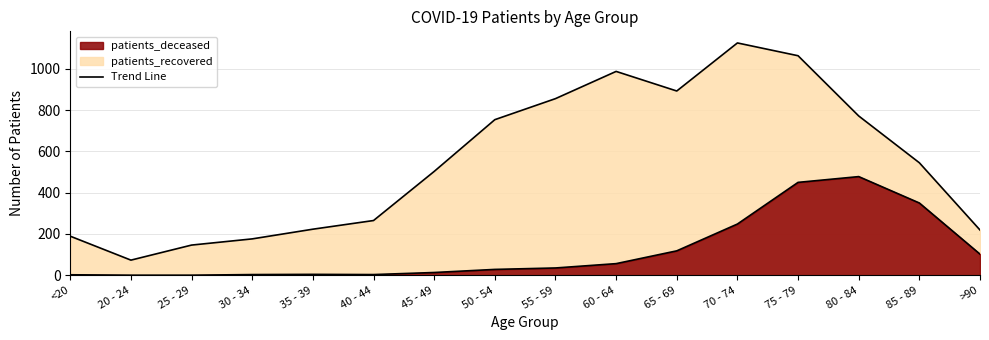

What position from the right is 35 - 39?

12